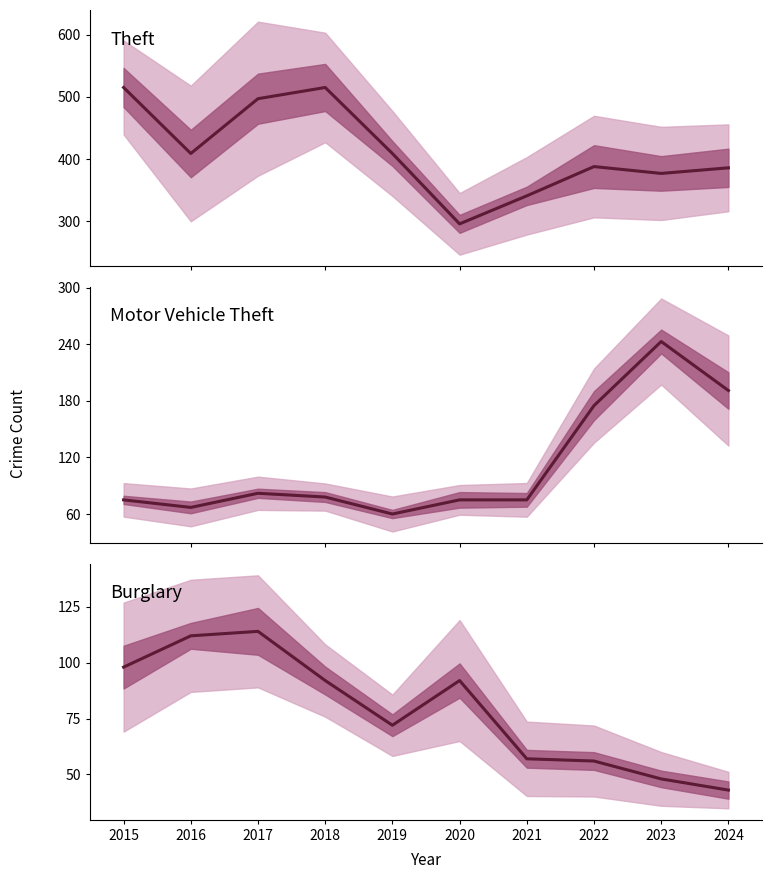

Reading left to right, what are all the values shown in this chart?

Theft: 515	409	497	515	409	296	341	388	377	386
Motor Vehicle Theft: 75	67	82	78	60	75	75	175	243	191
Burglary: 98	112	114	92	72	92	57	56	48	43